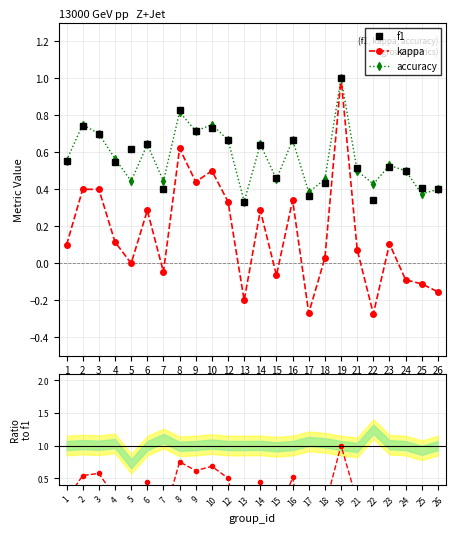

What is the average value of the f1 series?

0.6